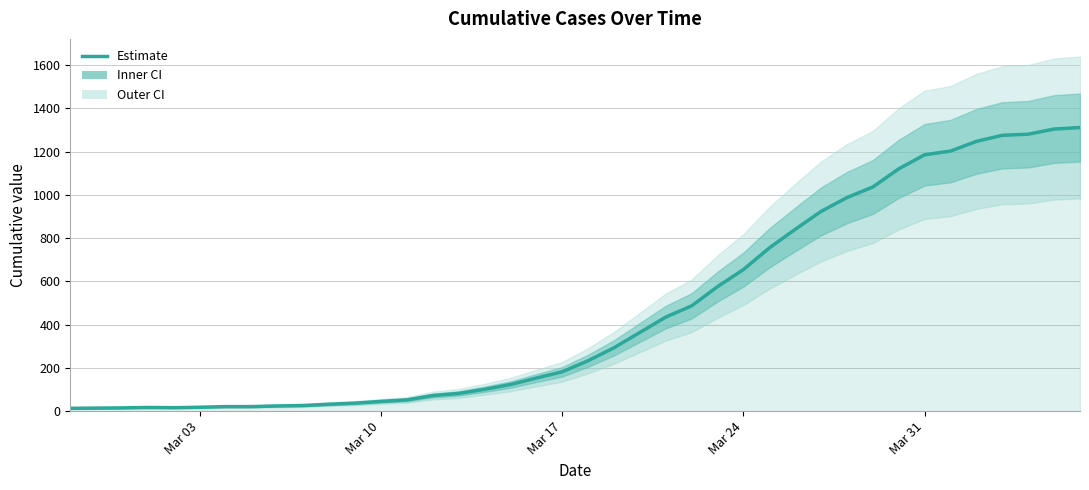

How many distinct data groups are displayed?

1